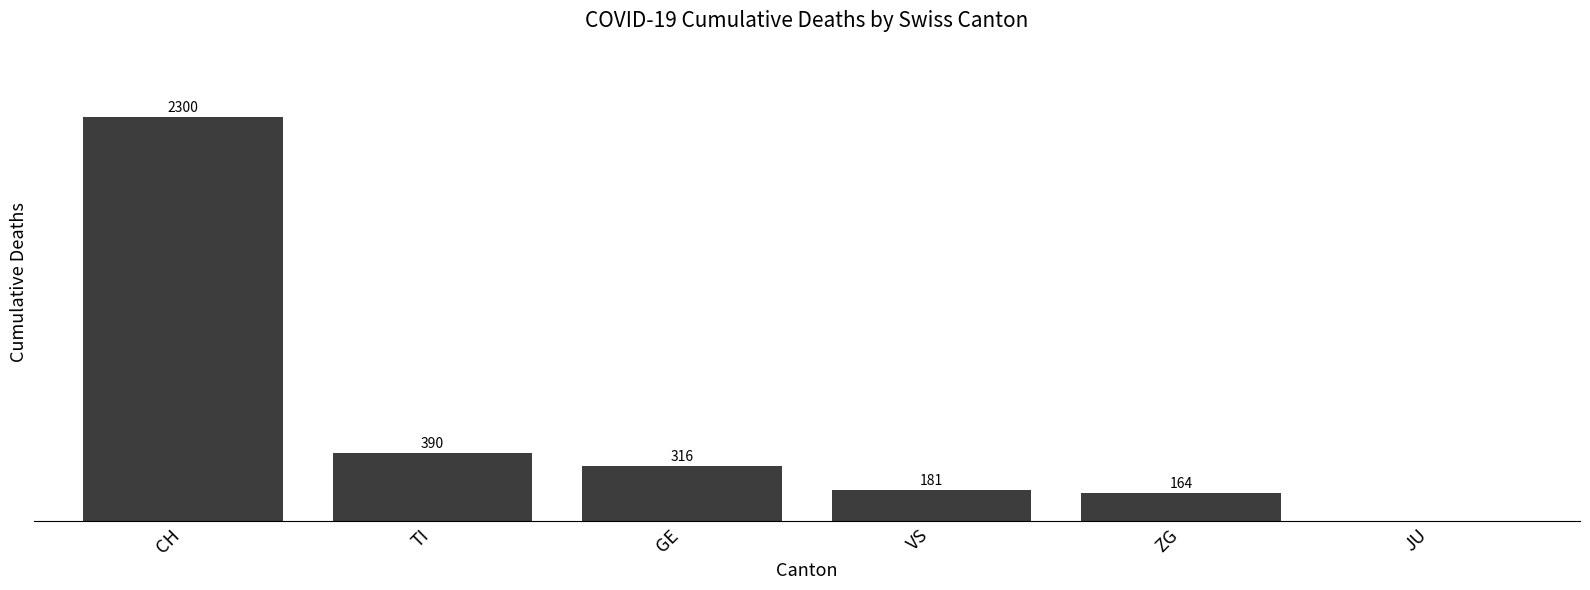

Which has a higher value, ZG or VS?

VS